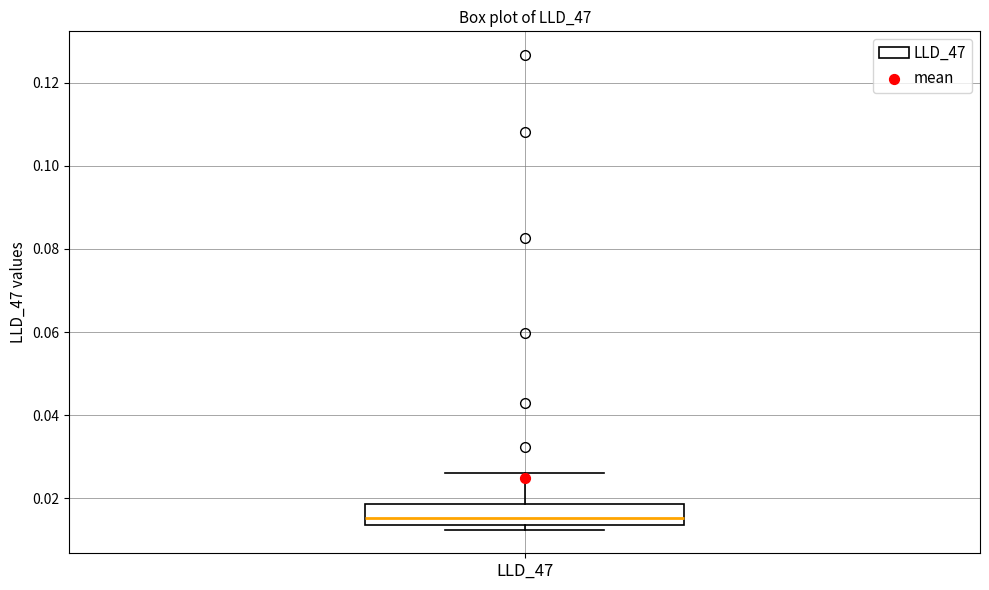

Where does the median line of the box for LLD_47 sit on the y-axis? The values are not printed on the chart, so give them approximately, as read against the axis.

0.016